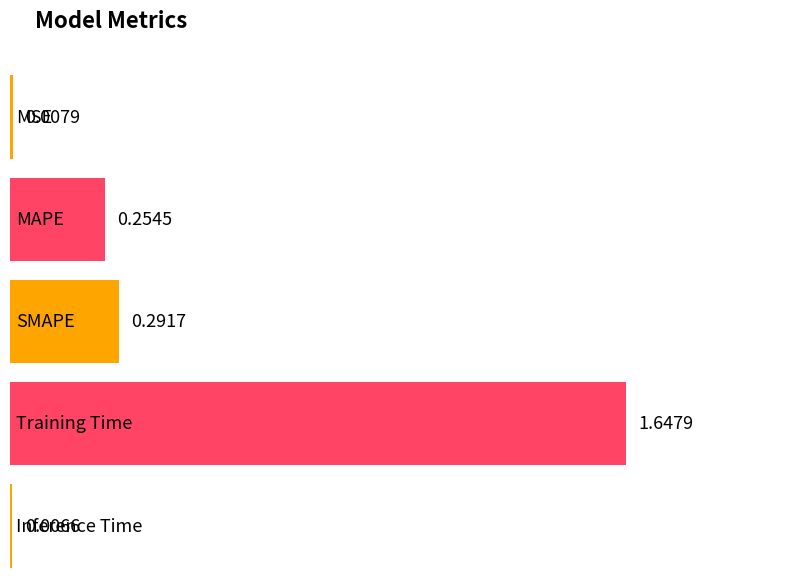

Is it true that the value at MAPE is 0.1?

False